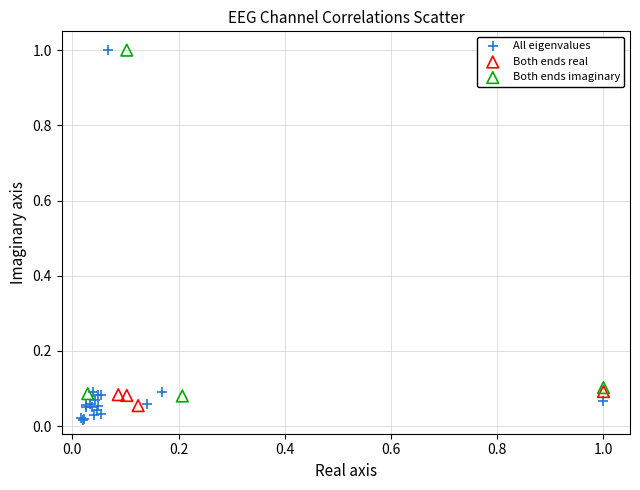

Which series has the widest spread of Y values?

All eigenvalues